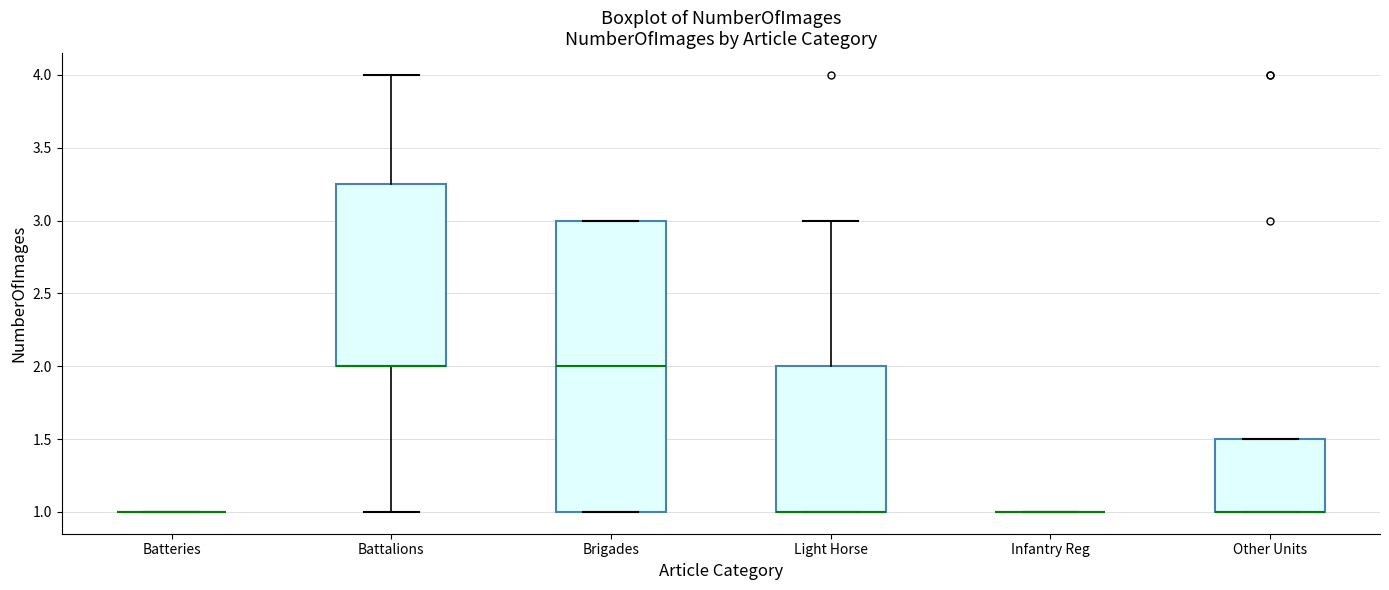

Which box is the tallest, from its lower edge to its upper edge?

Brigades